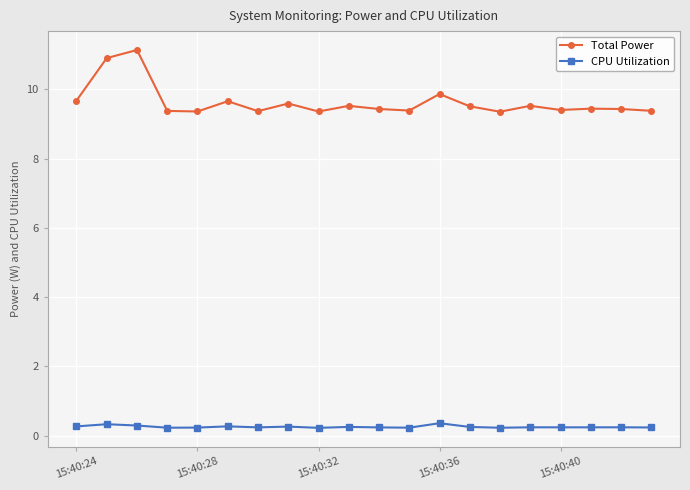

Which series has the widest spread of values?

Total Power